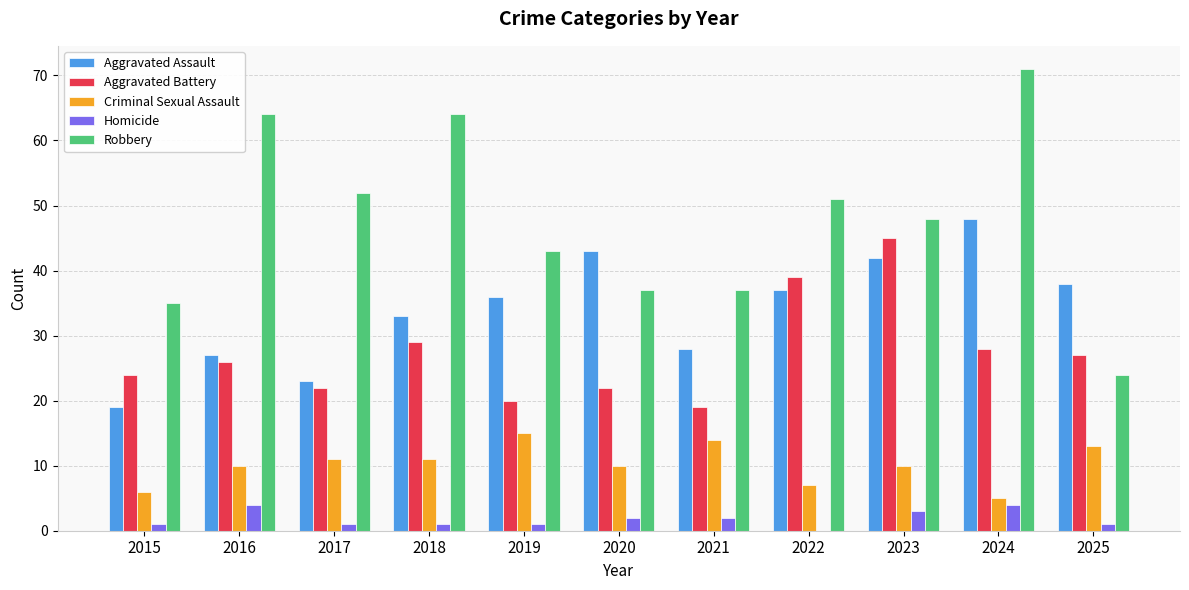

Which series has the largest total across all categories?

Robbery